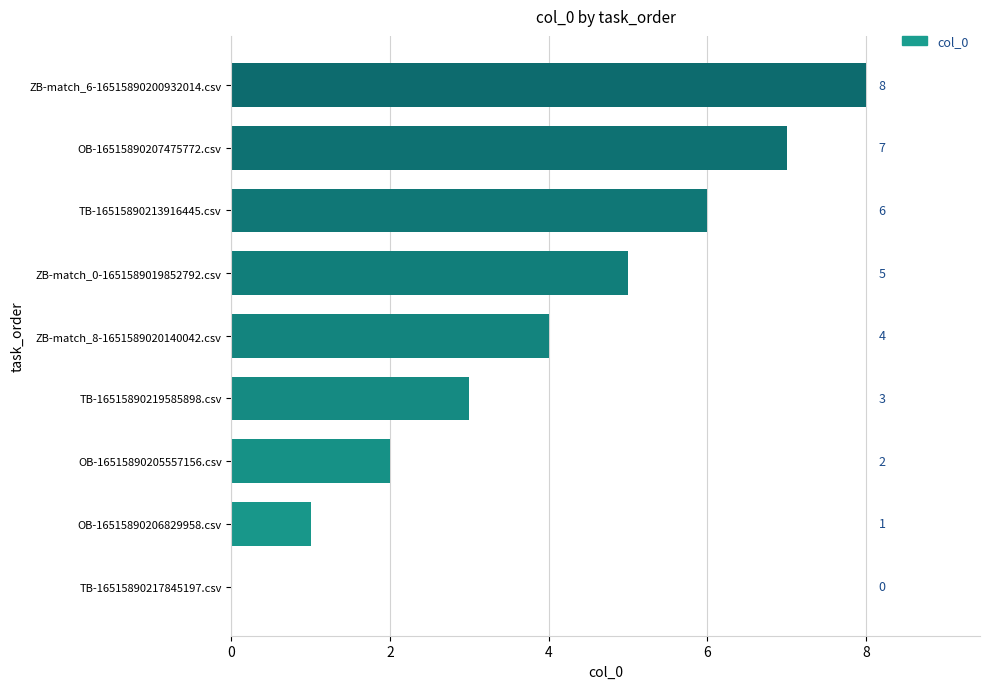

Is it true that the value at TB-16515890217845197.csv is 0?

True